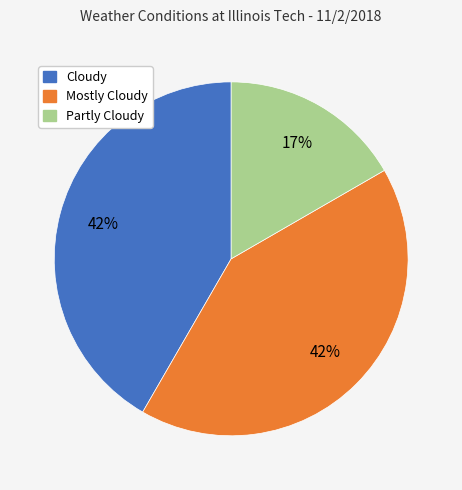

Is the sum of Partly Cloudy and Cloudy greater than half?

Yes